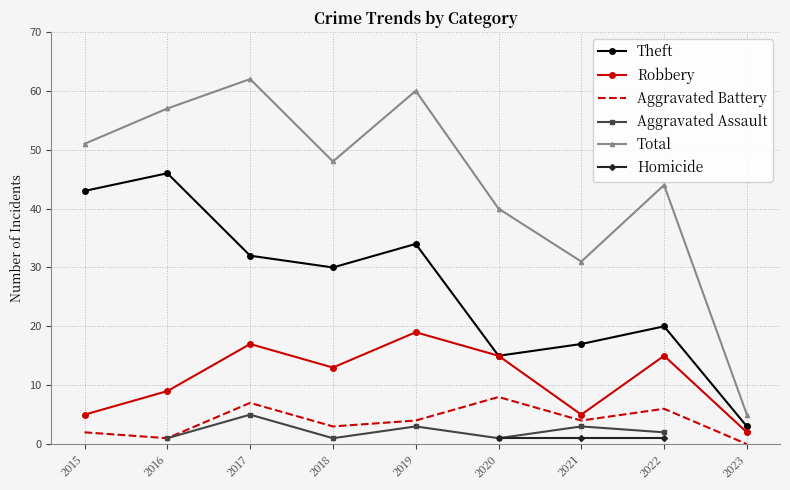

Is the value of Aggravated Battery at 2018 greater than the value of Total at 2015?

No